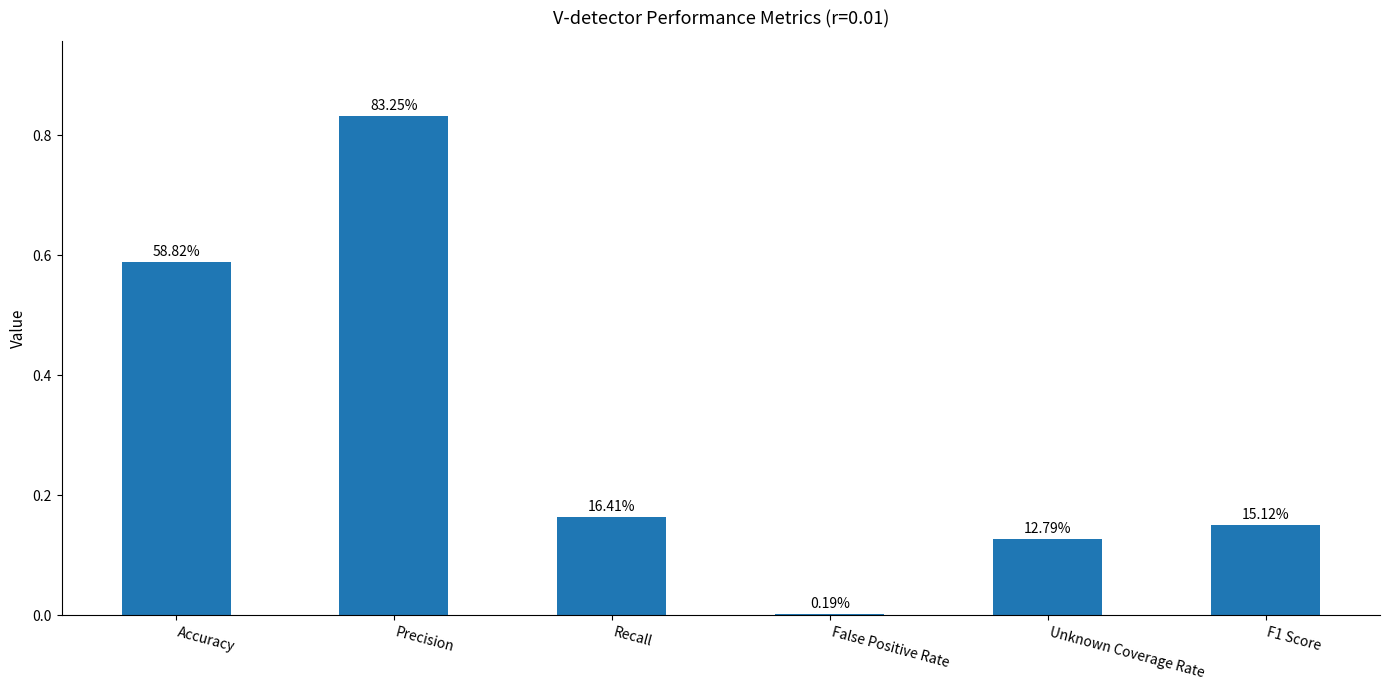

Does the chart contain stacked bars?

No